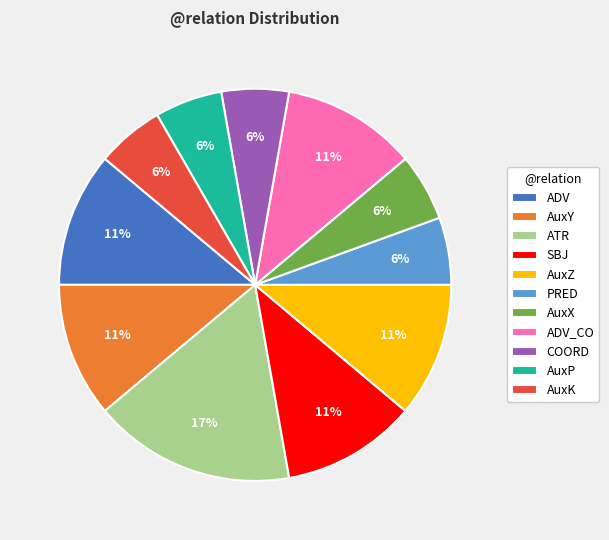

How many slices are in this pie chart?

11